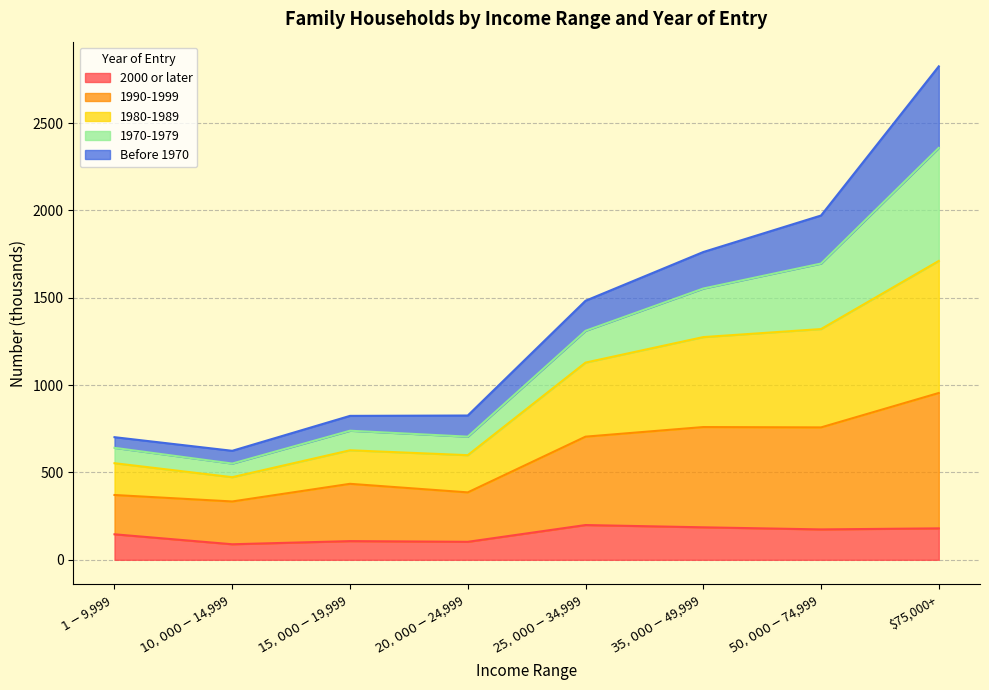

At which label does 2000 or later reach its minimum?

$10,000-$14,999